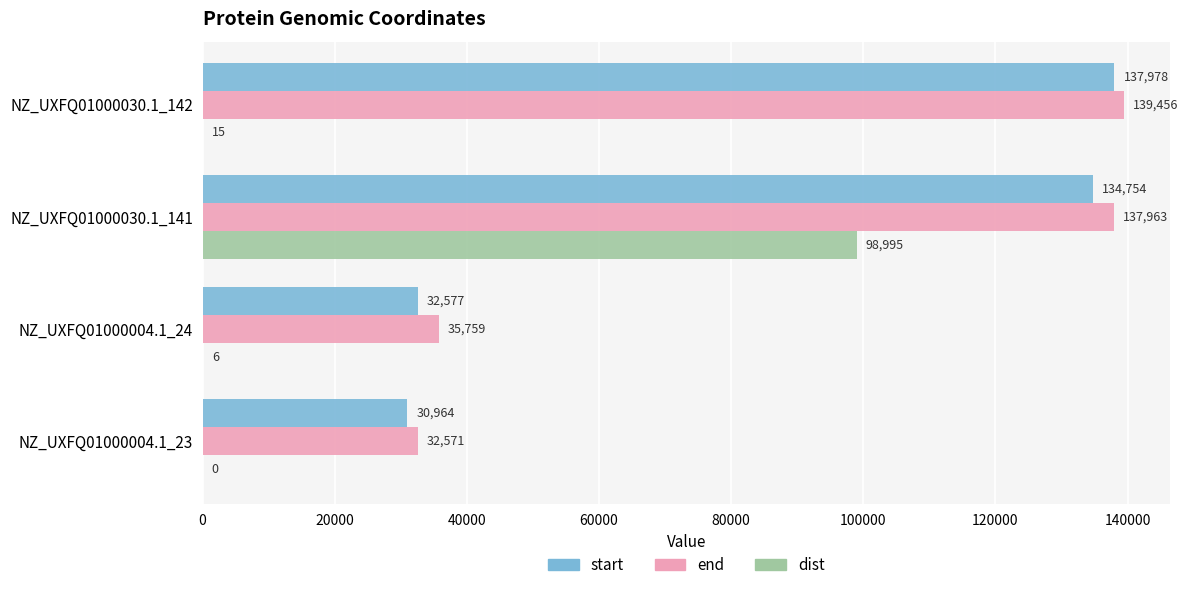

True or false: start has a value of 12030 at NZ_UXFQ01000004.1_24.

False